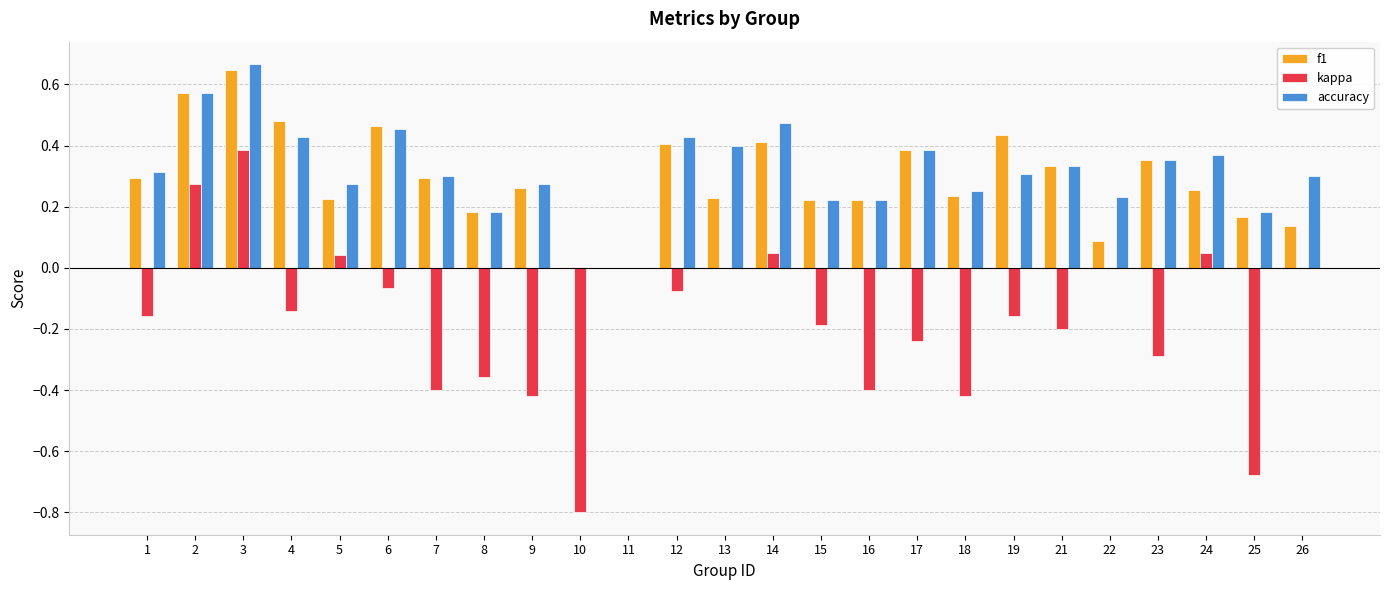

Which category has the highest value in the accuracy series?

3